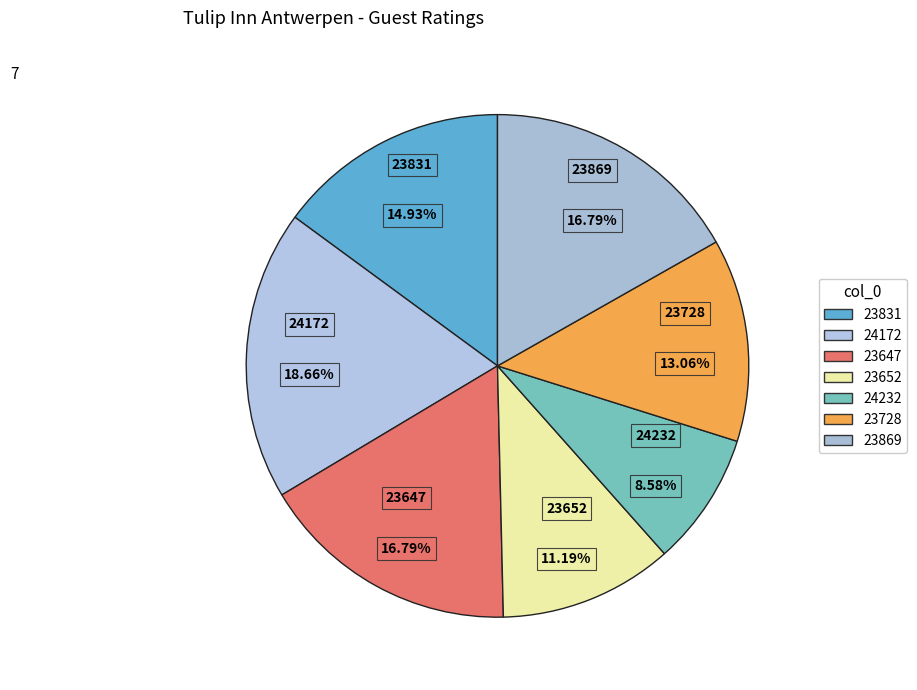

True or false: 23728 accounts for 13% of the total.

True